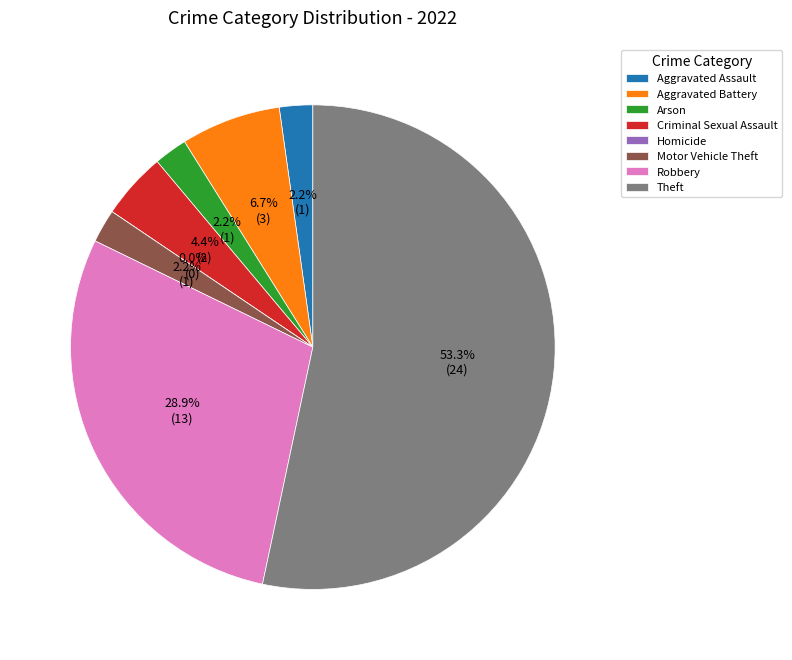

Approximately how many times larger is the value at Theft compared to Motor Vehicle Theft?

24.0